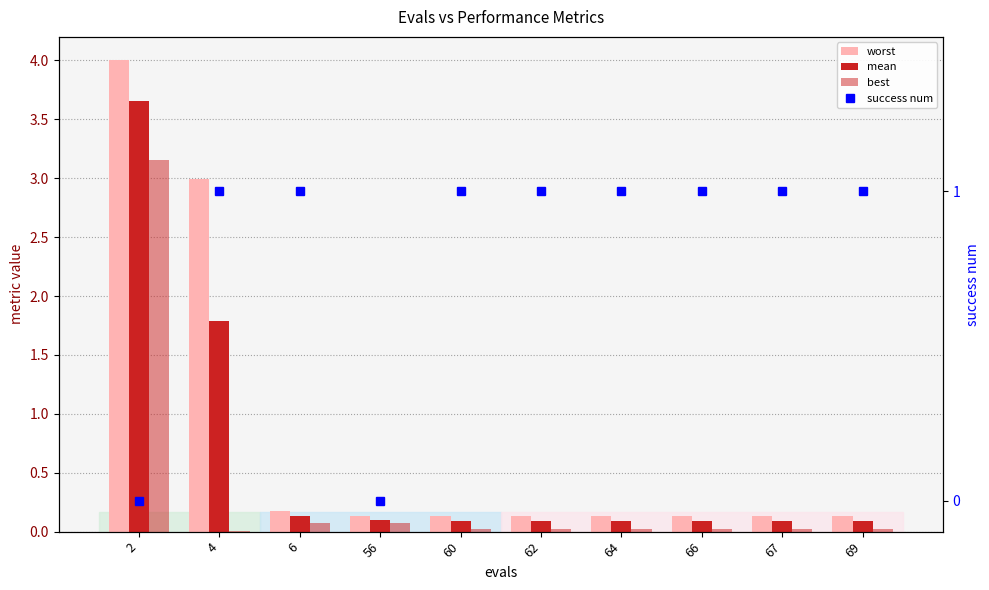

What is the sum of the best values at 6 and 60?

0.1